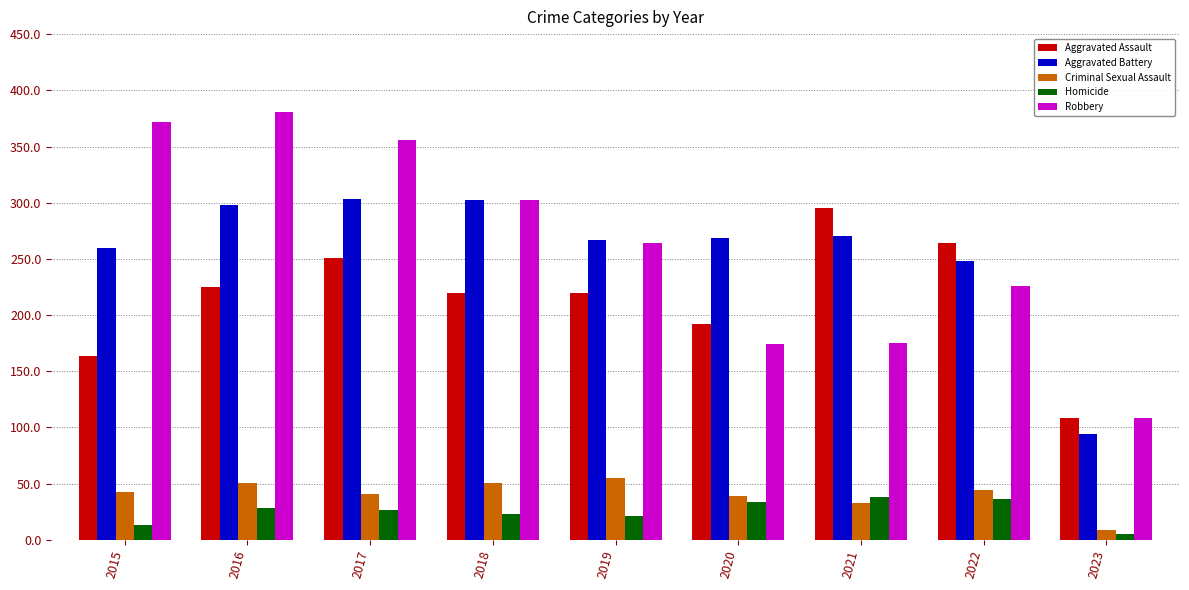

What is the sum of all Robbery values?

2358